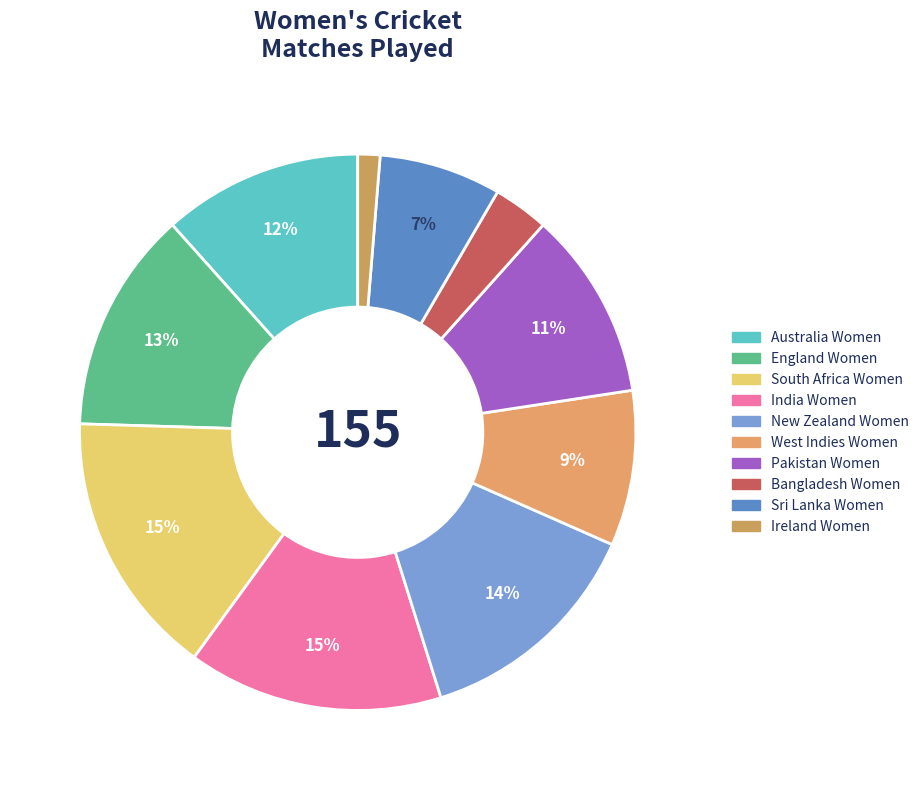

To the nearest percent, what is the average slice percentage?

10%